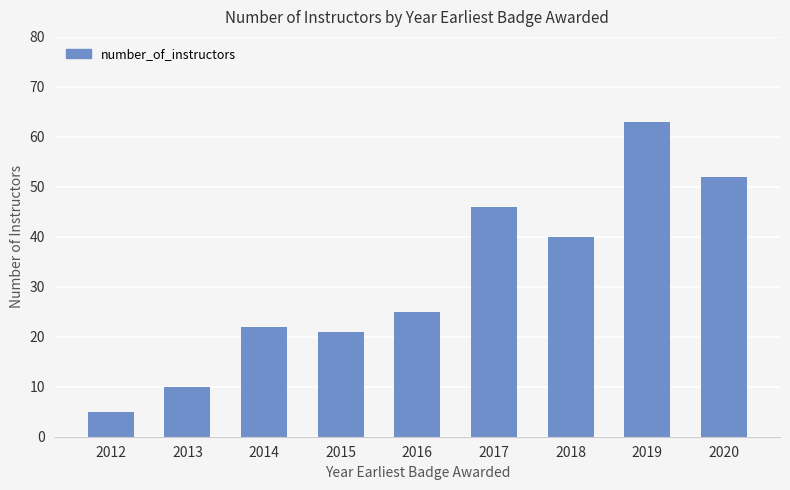

List the labels in order of value, largest first.

2019, 2020, 2017, 2018, 2016, 2014, 2015, 2013, 2012